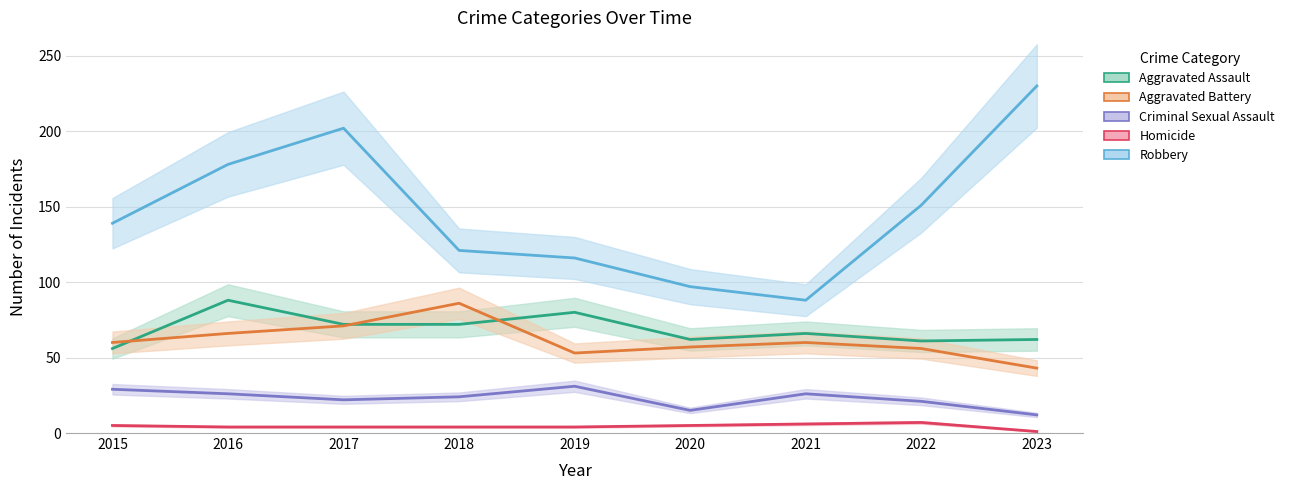

How many lines are shown in the chart?

5